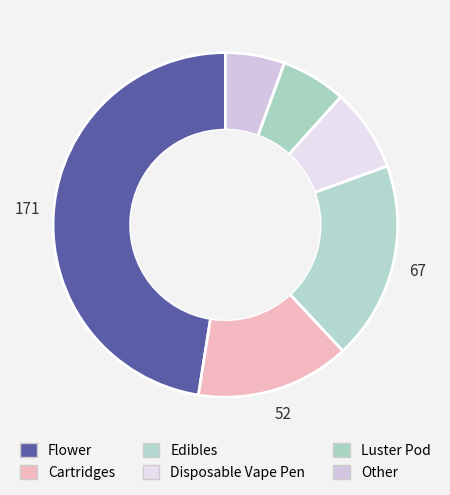

Count the number of slices in the pie.

6